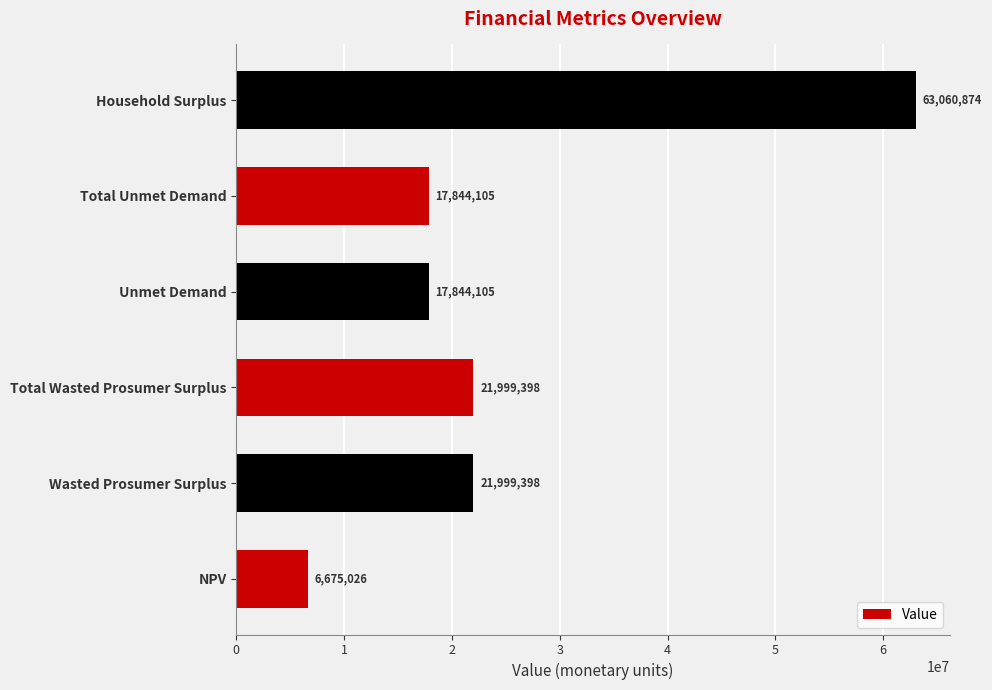

Is it true that the value at Unmet Demand is 17844105.4?

True